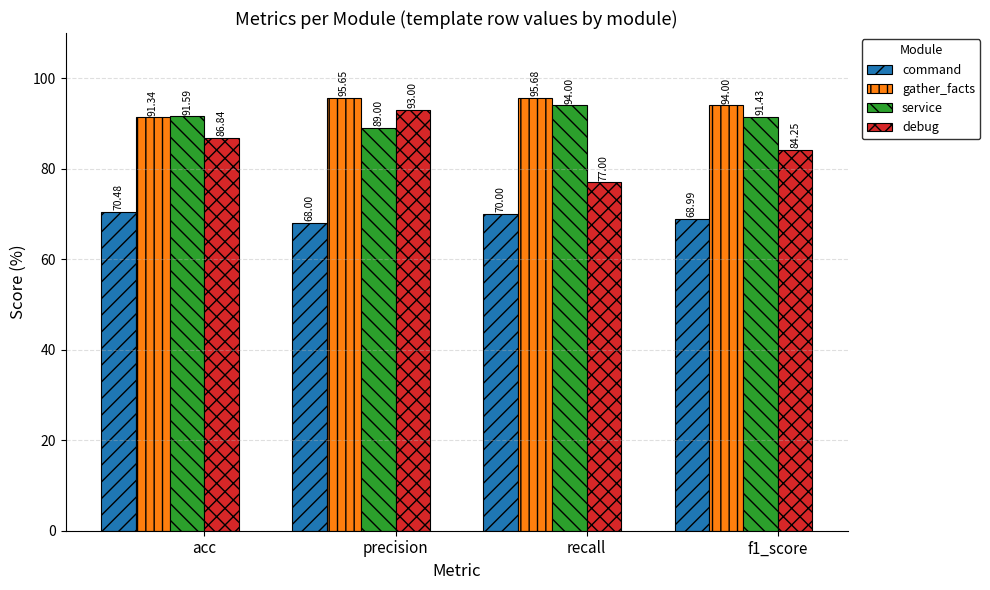

At which label does gather_facts first exceed 95?

precision